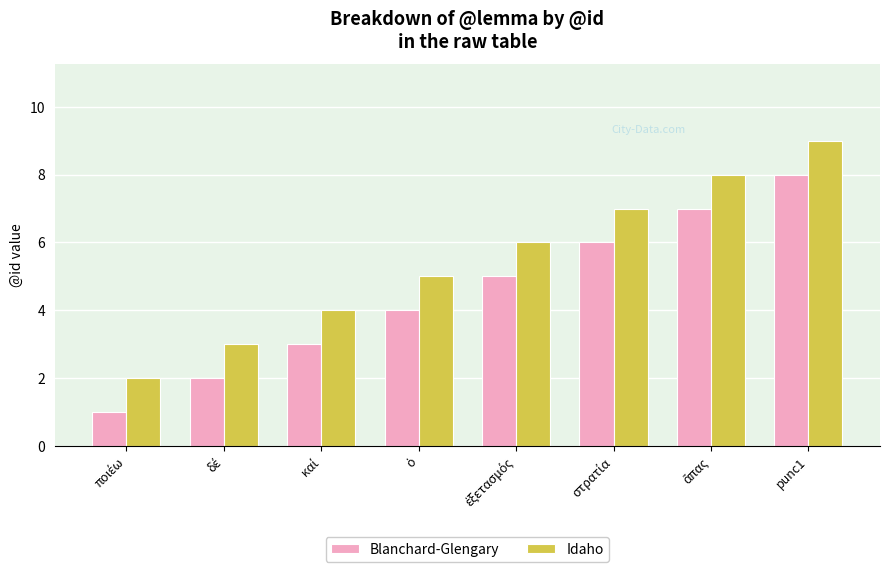

At which category is the sum across all series the highest?

punc1